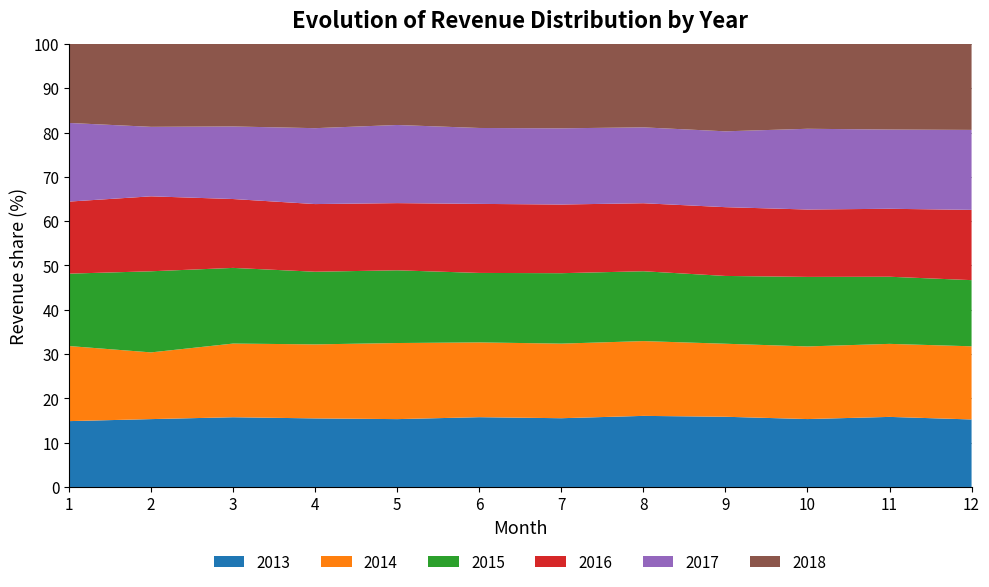

Reading left to right, transcribe all the data shown in this chart.

2013: 10564531	10754359	11703372	11446799	11059708	11693245	12870356	13029532	11468525	11822554	11858259	11980632
2014: 12044641	10570968	12362021	12354434	12402361	12529393	13963321	13704451	11926698	12642413	12356561	12982141
2015: 11611712	12852535	12697303	12125779	11853265	11638764	13183419	12800438	11073818	12104592	11359458	11739349
2016: 11558434	11876002	11557051	11295081	10948582	11566245	12853998	12463097	11232306	11729458	11498843	12468642
2017: 12616260	11010984	12176888	12669255	12734493	12719450	14264345	13904466	12387598	14054891	13406607	14191727
2018: 12672470	13134569	13847806	14058611	13209492	14077976	15793567	15285557	14271465	14767395	14483456	15250916